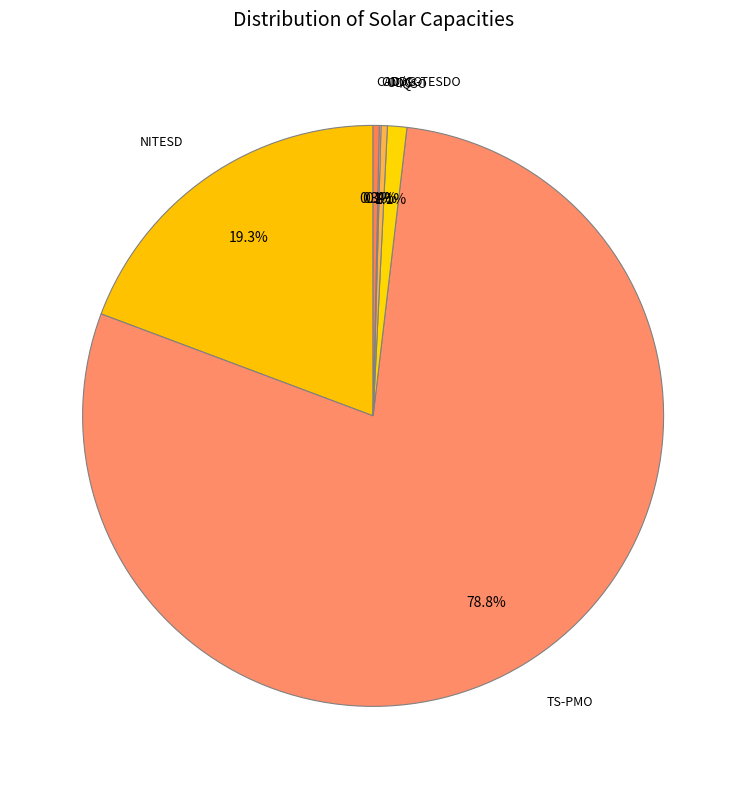

Which category accounts for the majority?

TS-PMO